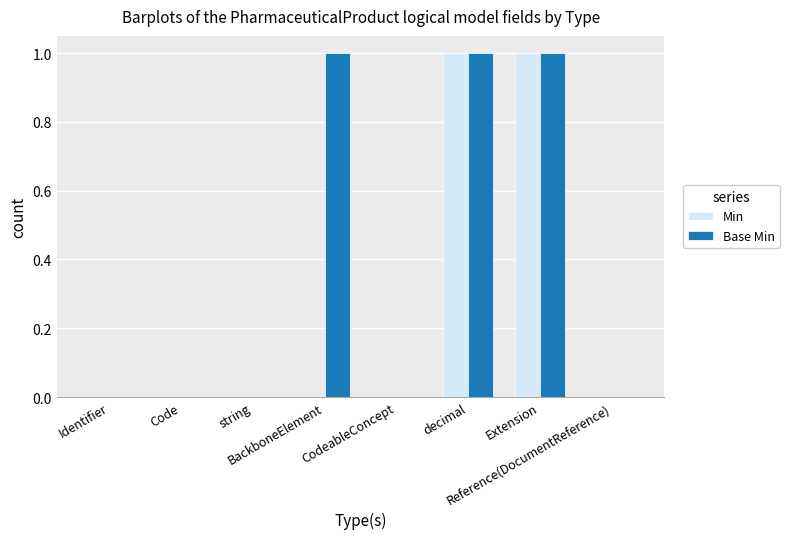

The Base Min series shows 2 at decimal. True or false?

False